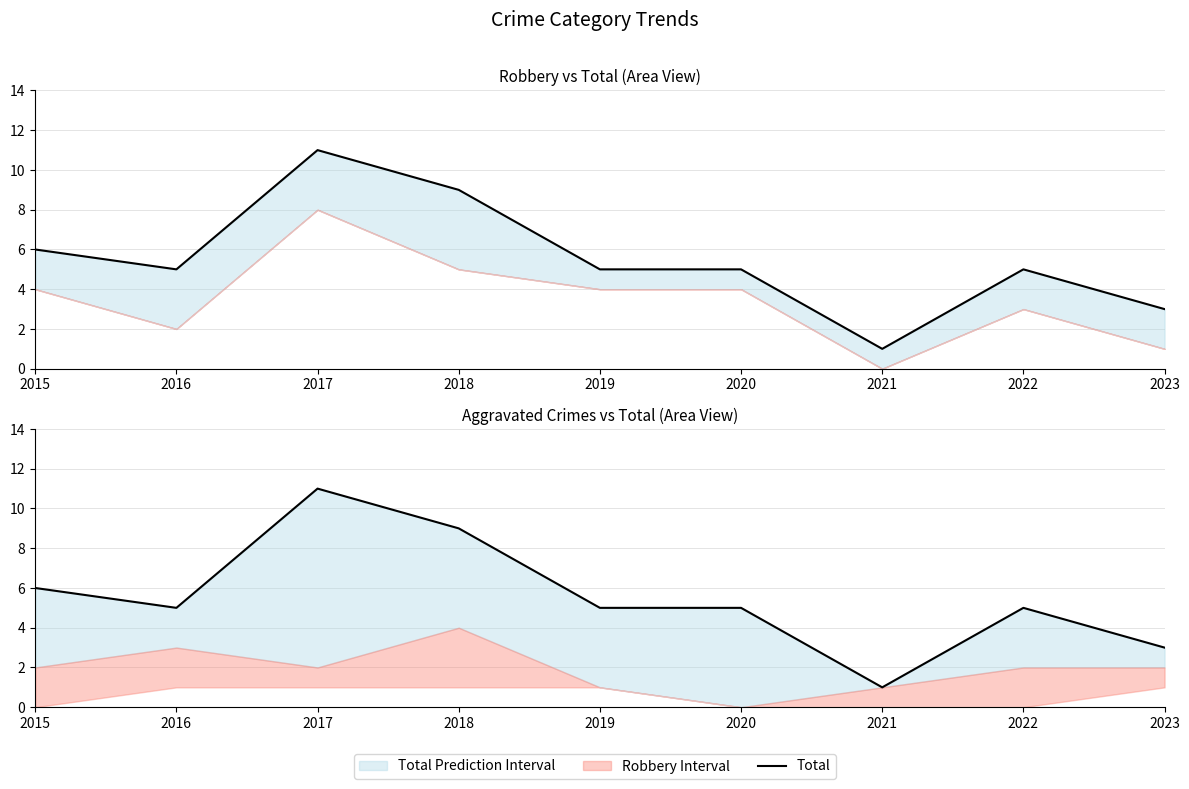

How many lines are shown in the chart?

1